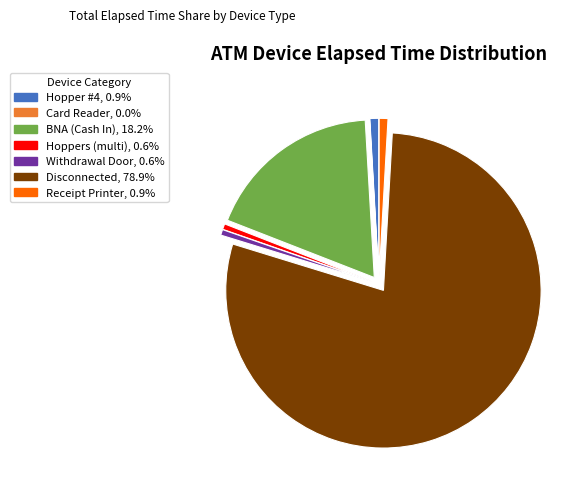

Does any single category account for the majority?

Yes